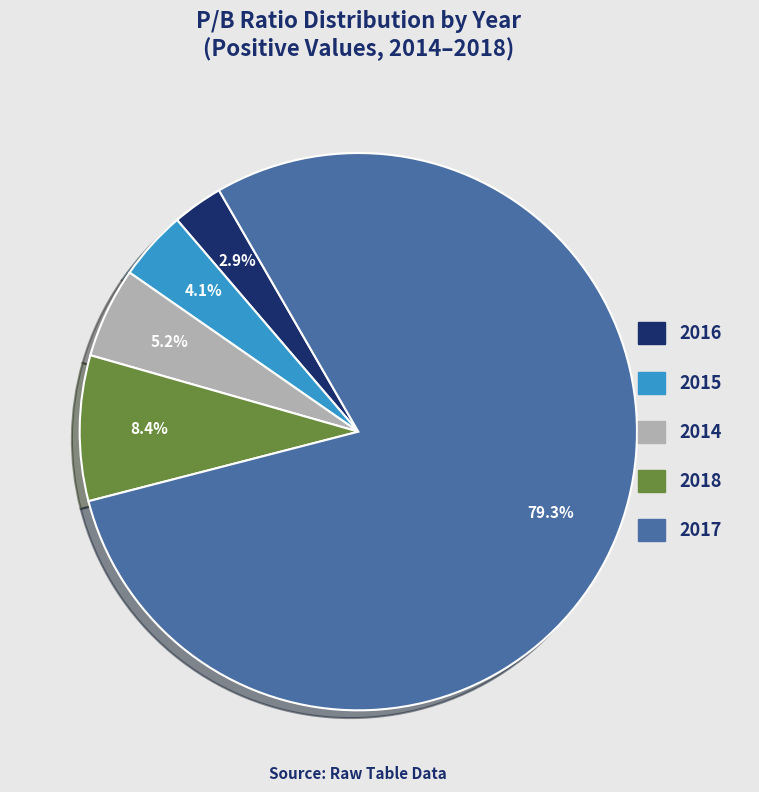

Which slice is the smallest?

2016